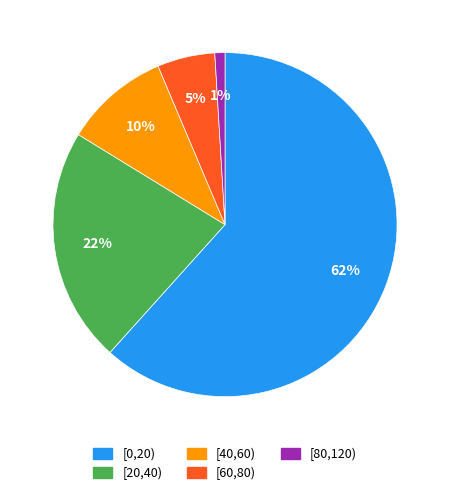

Which slice is the smallest?

[80,120)